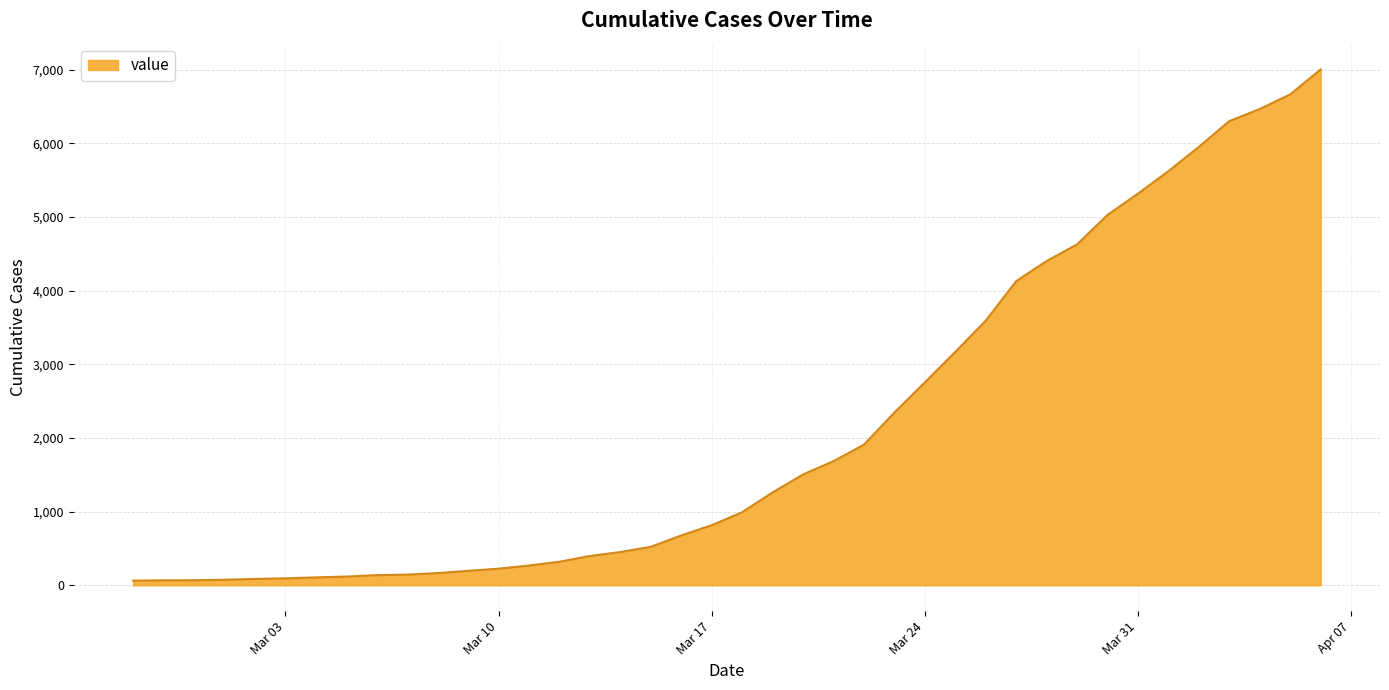

What is the difference between the maximum and minimum values?

6939